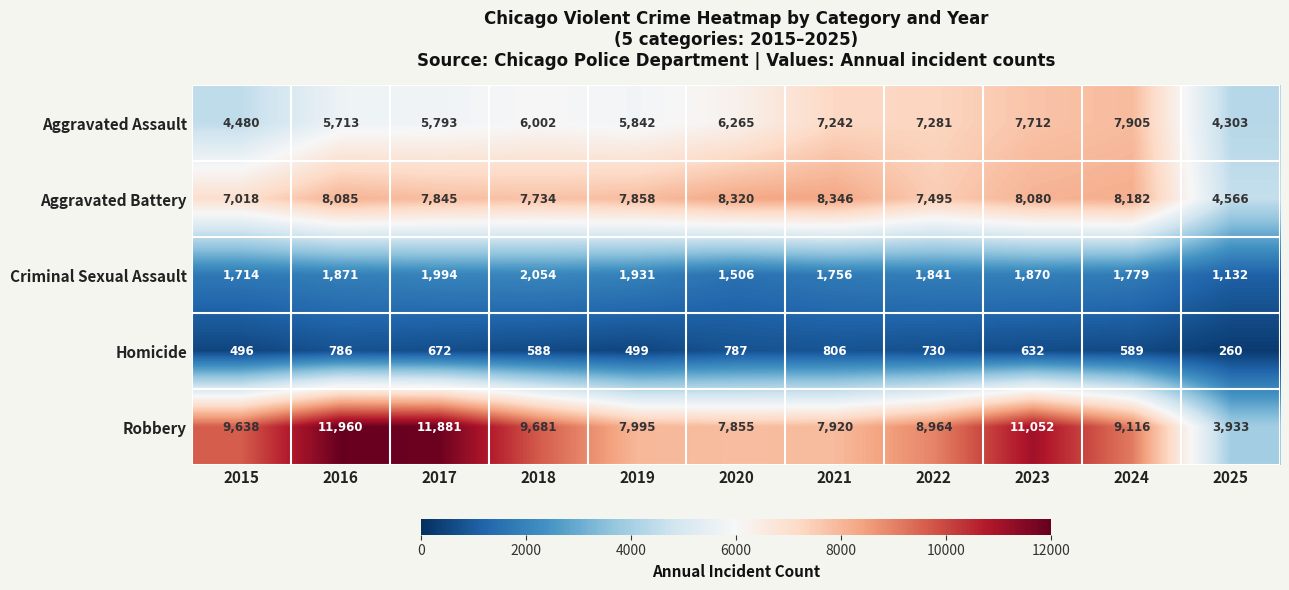

At which category is the sum across all series the highest?

2023